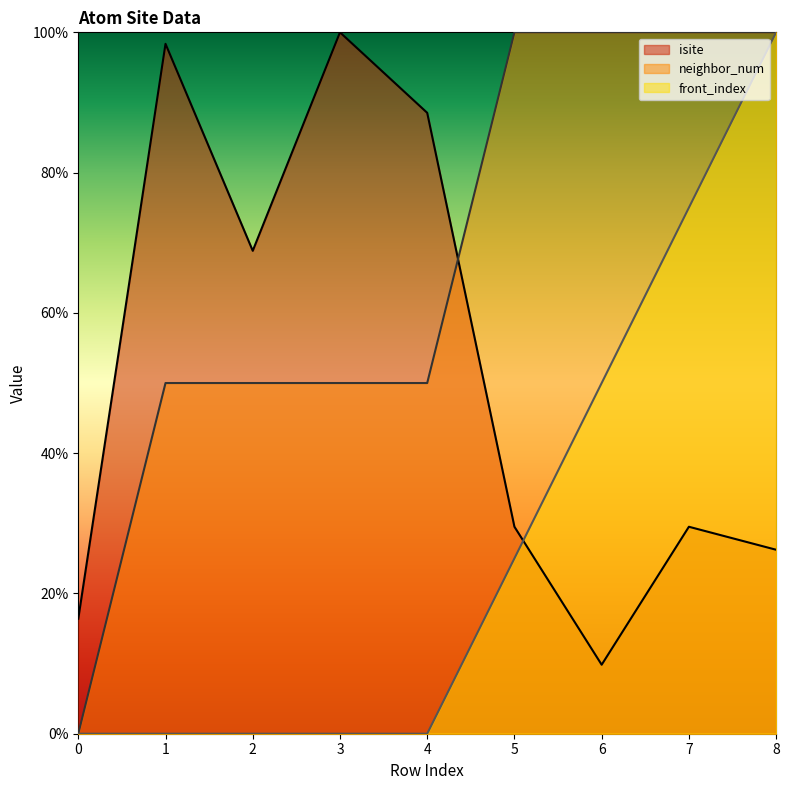

Rank the series by their maximum value, from highest to lowest.

isite, neighbor_num, front_index